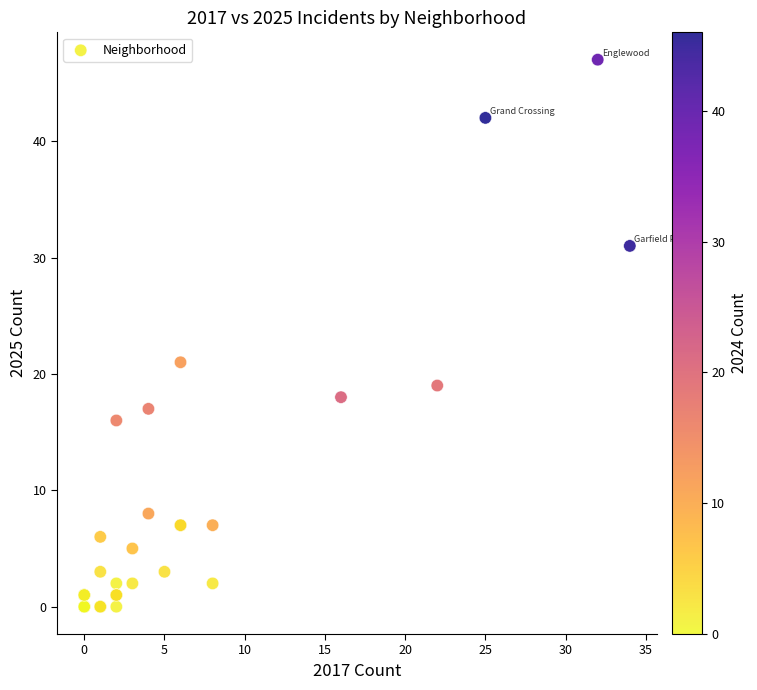

What Y value in the scatter plot is closest to 23?

21